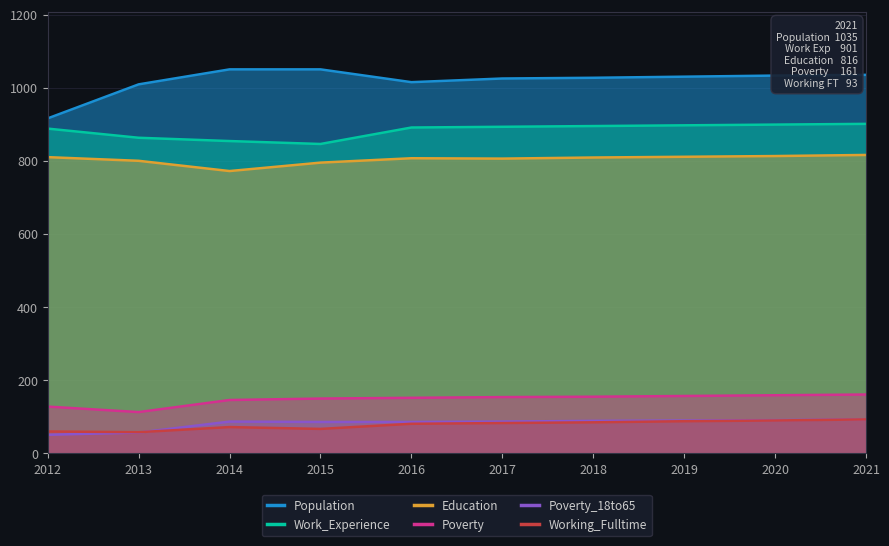

The Poverty_18to65 series shows 87 at 2017. True or false?

True